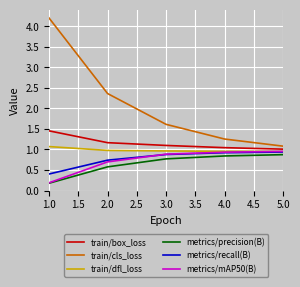

The value of train/box_loss at 3.0 is 0.2. True or false?

False